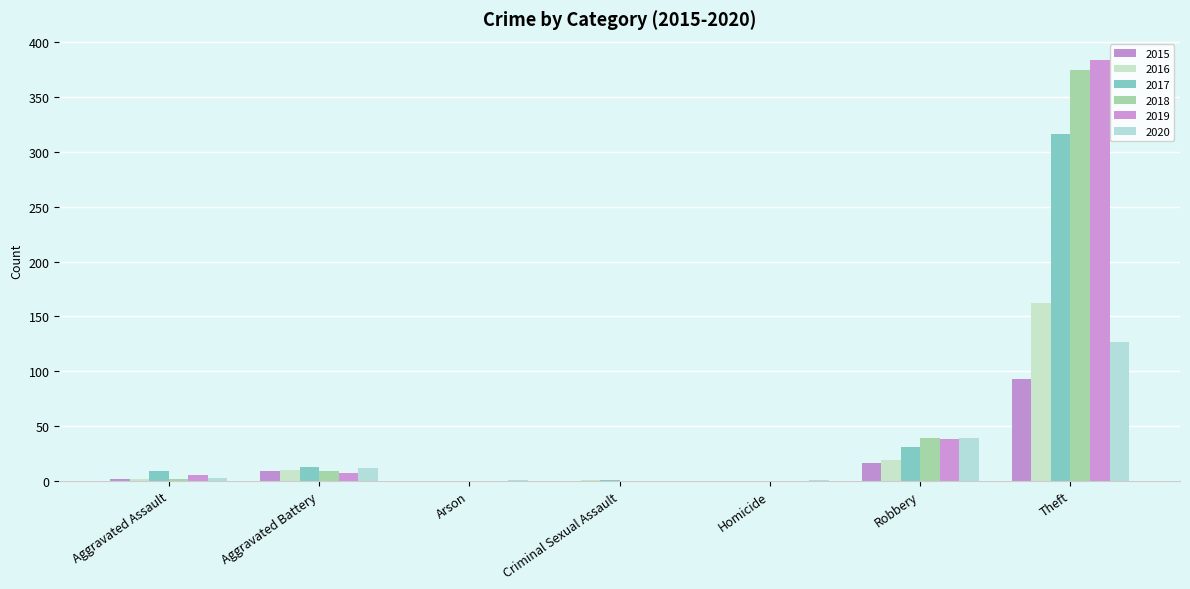

What is the sum of the 2020 values at Robbery and Criminal Sexual Assault?

39